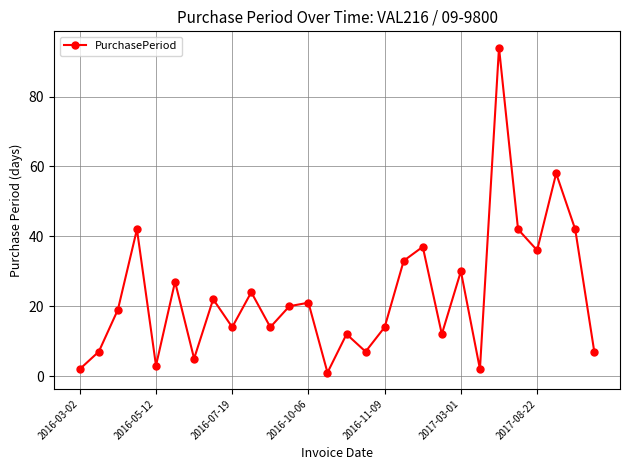

What is the sum of all values?

647